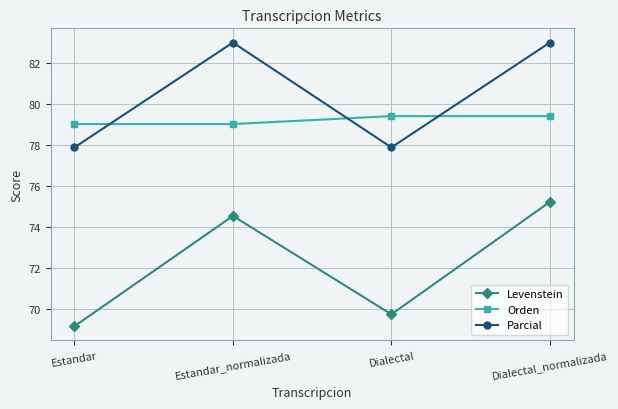

List the labels in order of Levenstein value, smallest first.

Estandar, Dialectal, Estandar_normalizada, Dialectal_normalizada